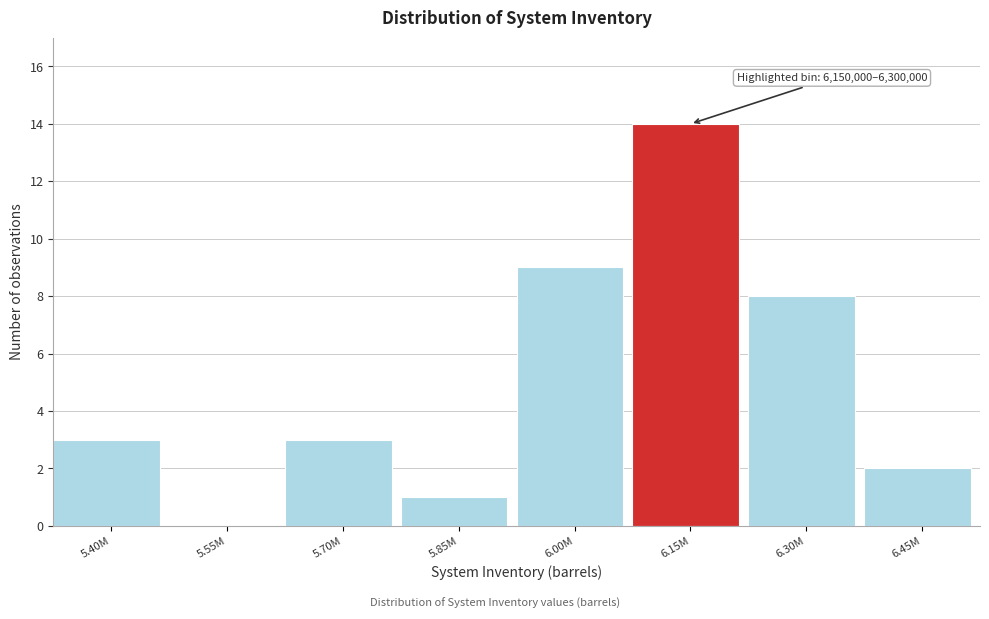

Reading left to right, list all the values displayed in this chart.

5.40M=3	5.55M=0	5.70M=3	5.85M=1	6.00M=9	6.15M=14	6.30M=8	6.45M=2